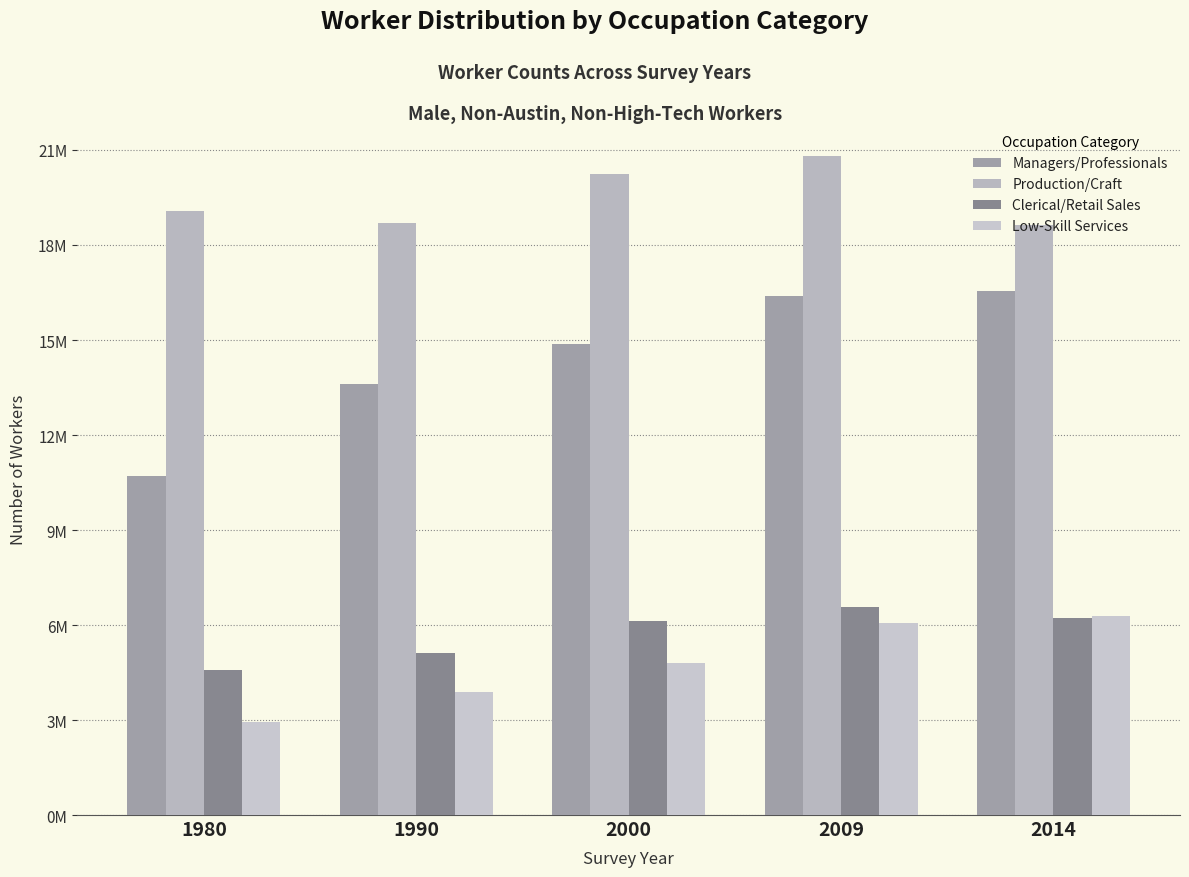

Is the value of Production/Craft at 1990 greater than the value of Low-Skill Services at 2009?

Yes